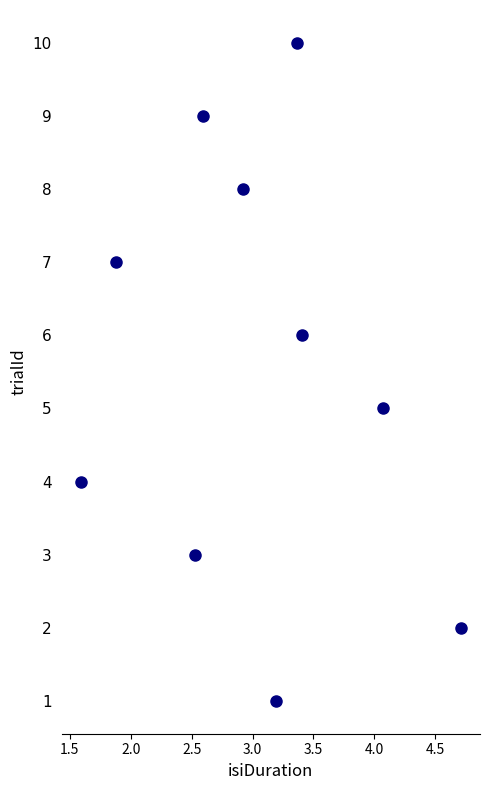

What is the average Y value?

6